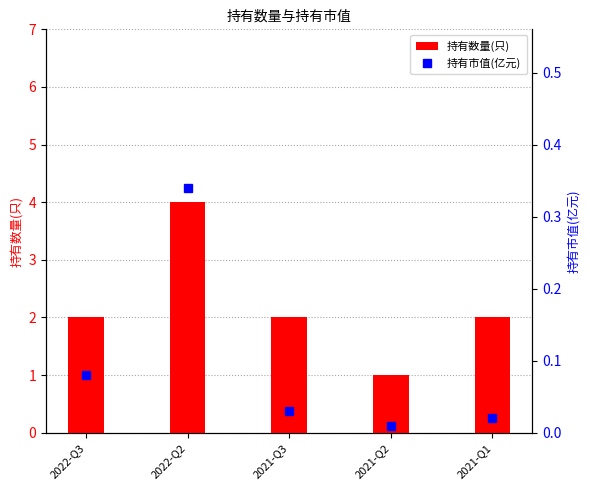

The value of 持有市值(亿元) at 2021-Q2 is 0.0. True or false?

False